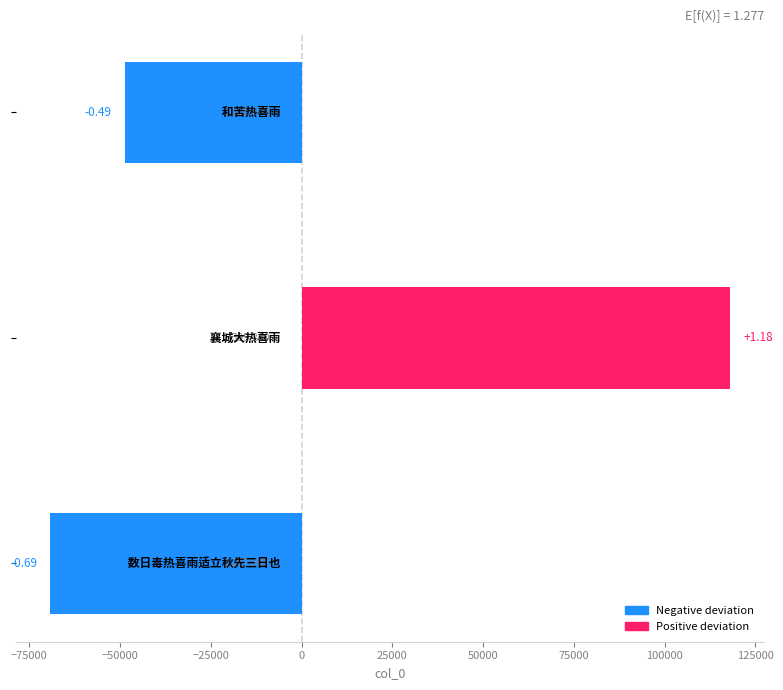

Are the bars horizontal?

Yes